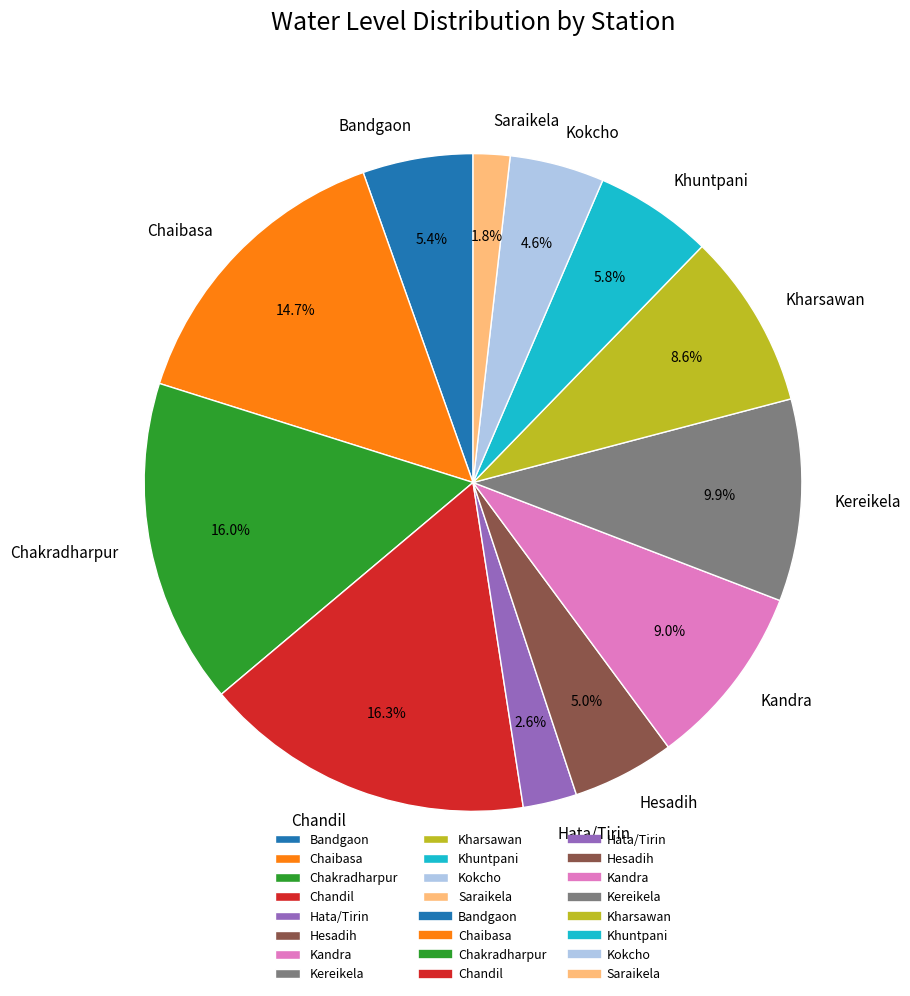

Combined, what portion of the pie is Chandil and Hata/Tirin?

19.0%